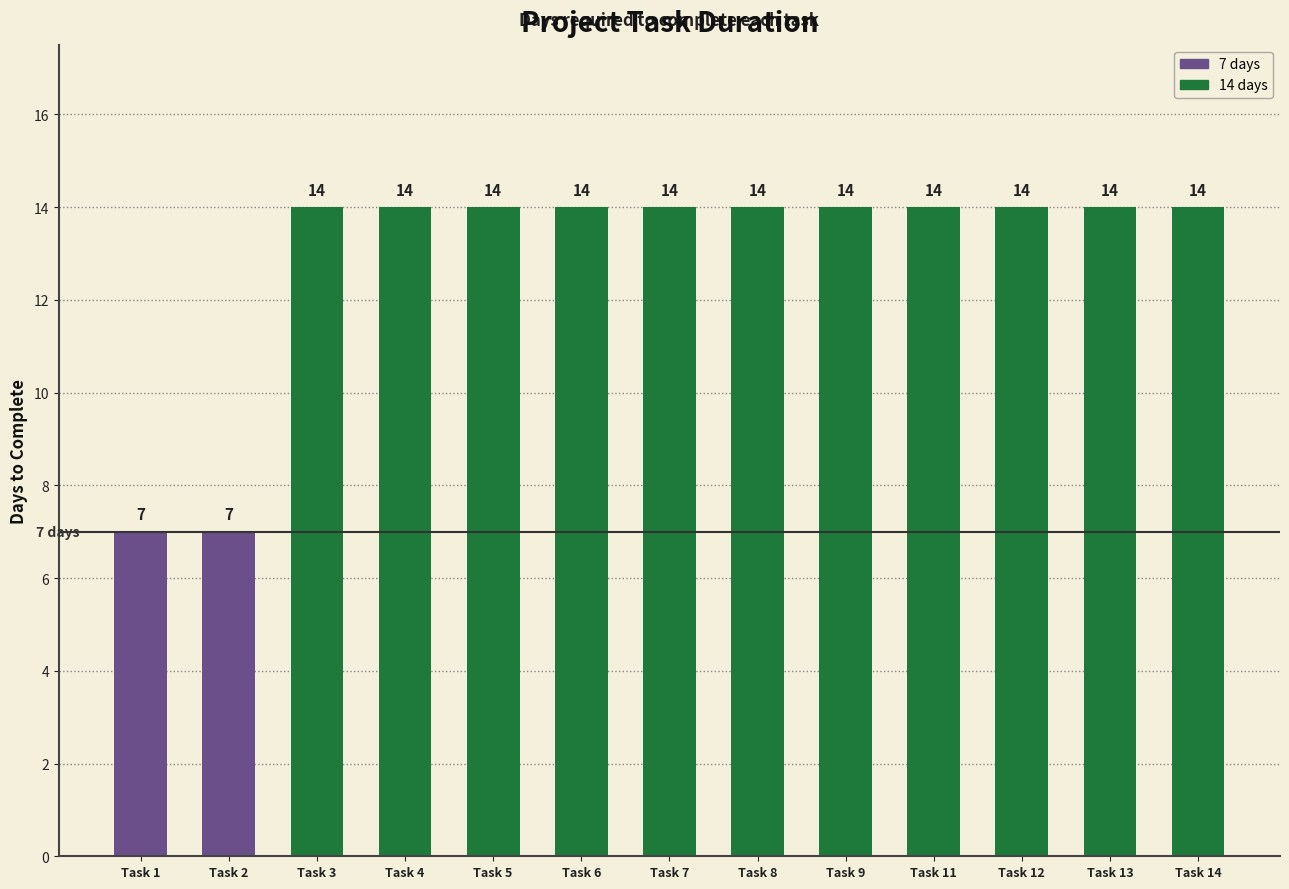

How many data points does each series have?

13